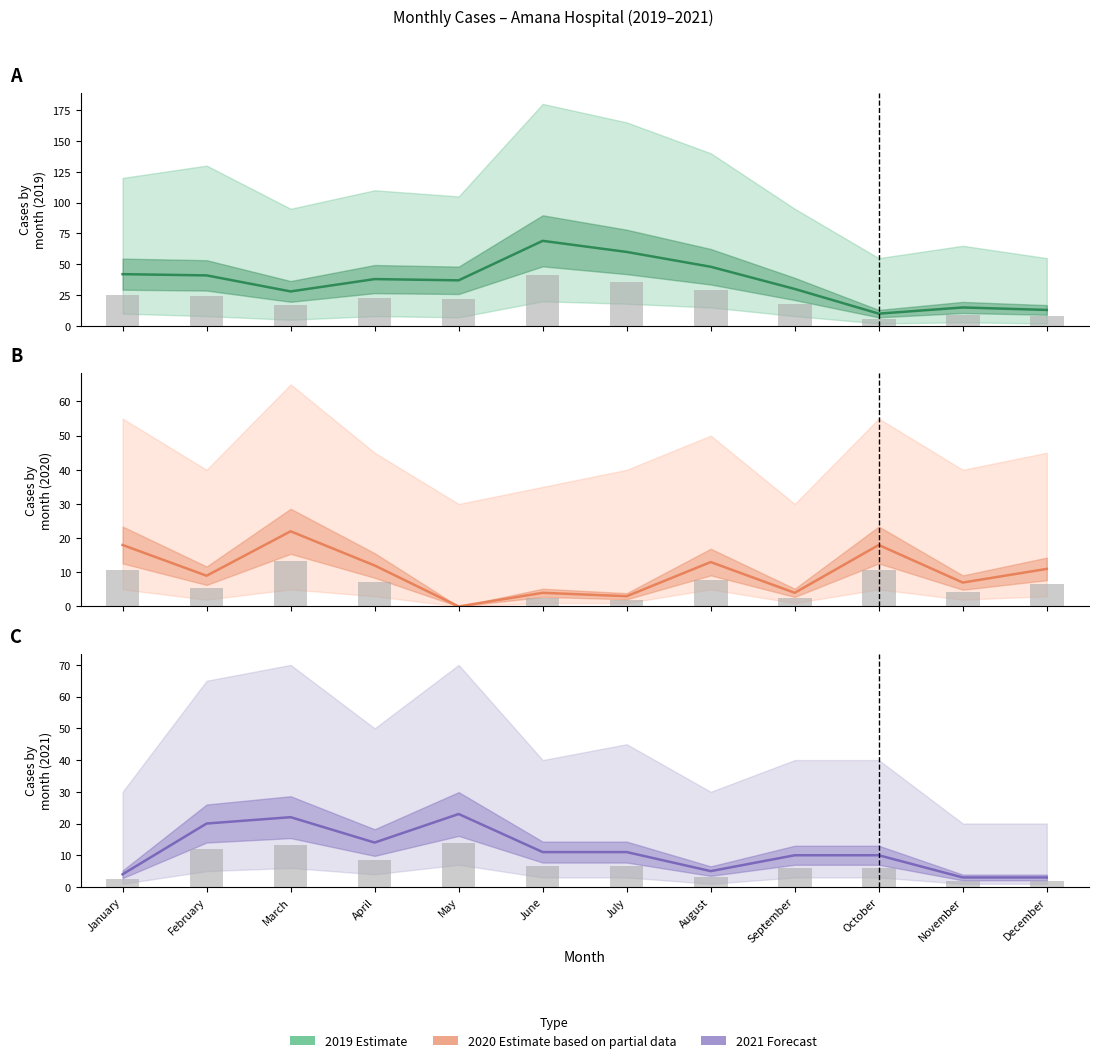

What is the maximum value for 2020 Estimate?

22